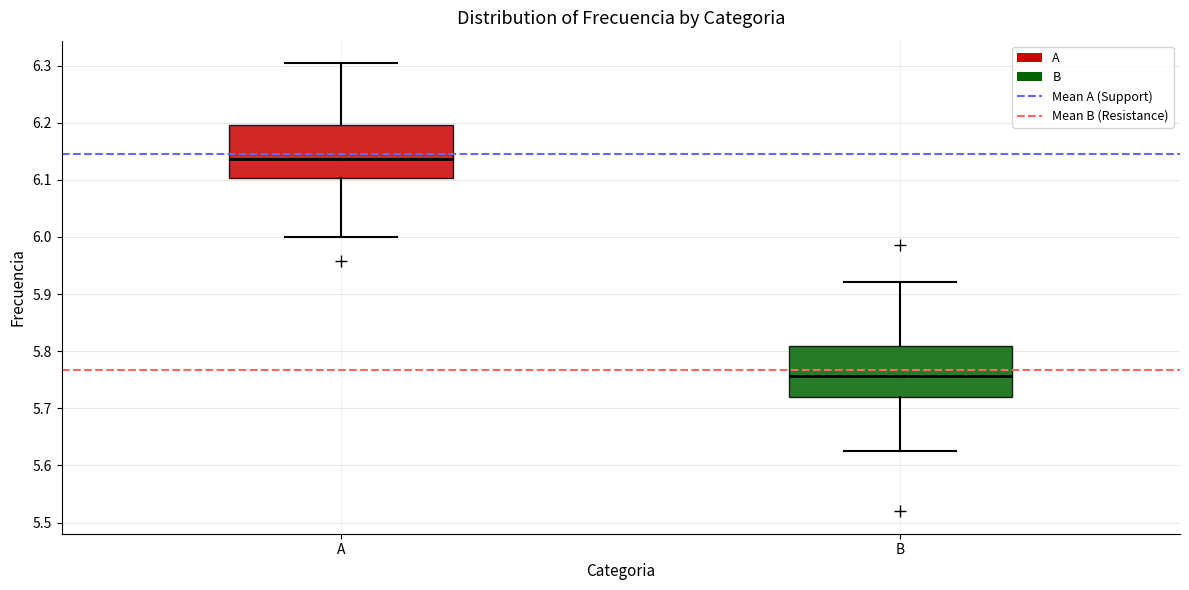

Reading left to right, transcribe this box plot: for each box, give where its median line is, the range the box spans, and where its two whiskers end, as read against the y-axis. The values are not printed on the chart, so give them approximately, as read against the axis.

A: median 6.14, box 6.10 to 6.20, whiskers 6.00 to 6.30
B: median 5.76, box 5.72 to 5.81, whiskers 5.62 to 5.92